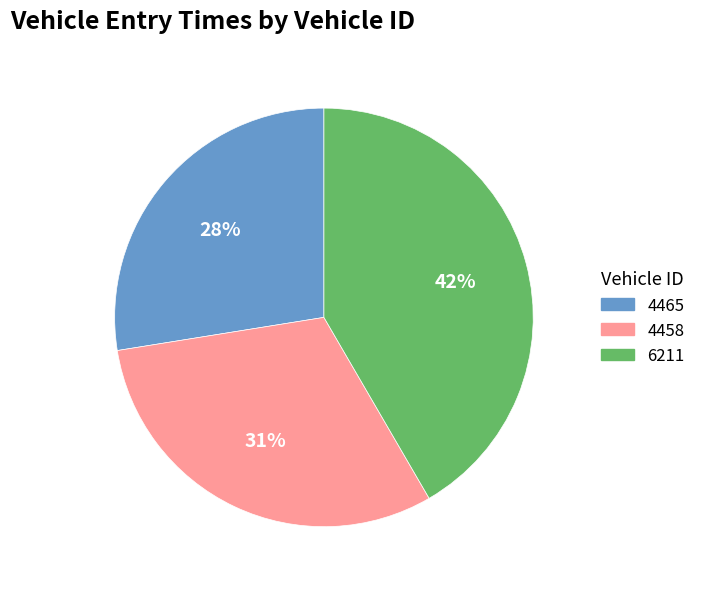

Is the sum of 6211 and 4465 greater than half?

Yes